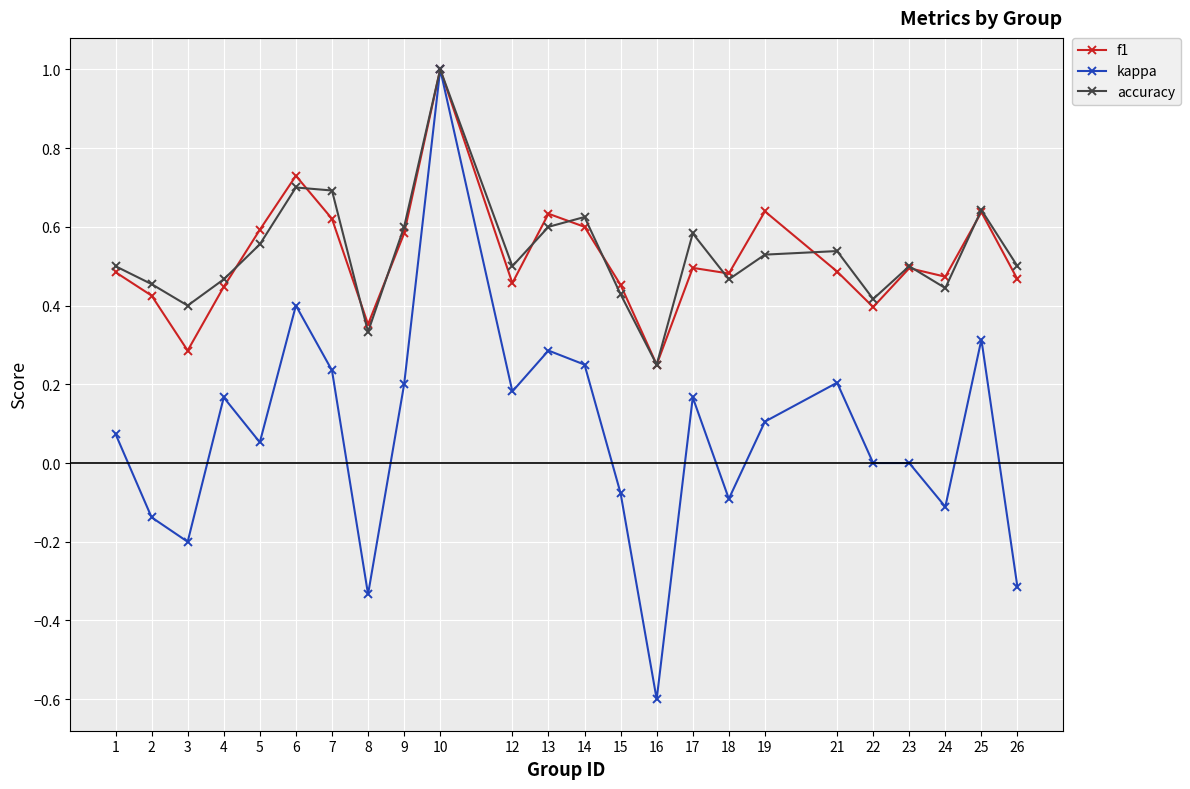

What is the sum of the accuracy values at 19 and 9?

1.1